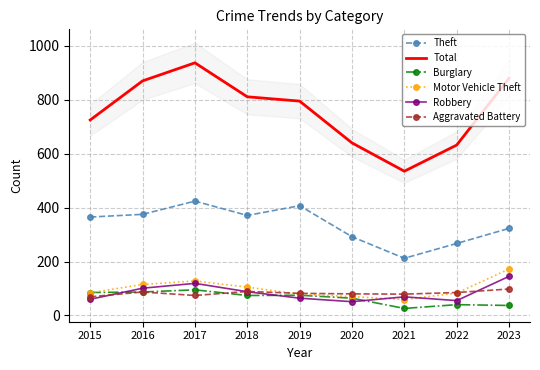

What is the minimum value shown in the chart?

26